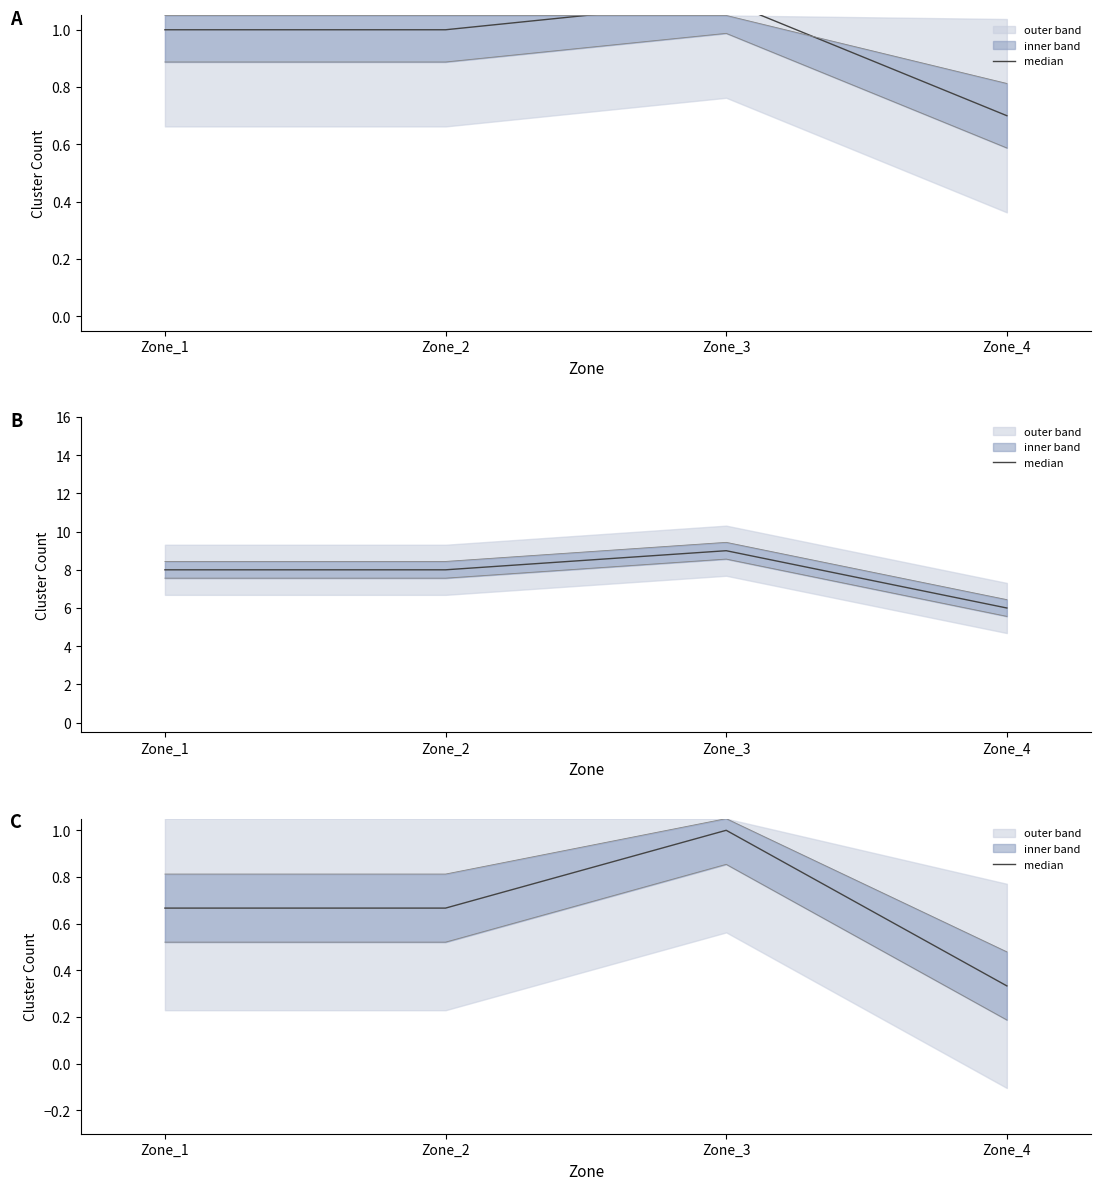

List the labels in order of value, smallest first.

Zone_4, Zone_1, Zone_2, Zone_3